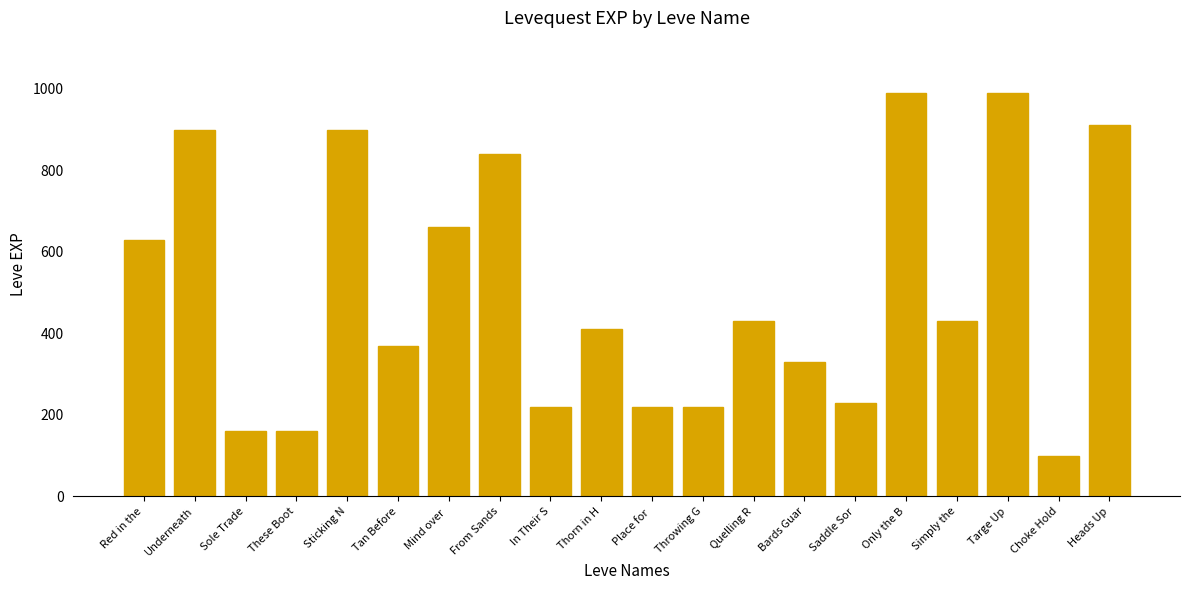

What is the ratio of the value at Mind over  to the value at Red in the?

1.0